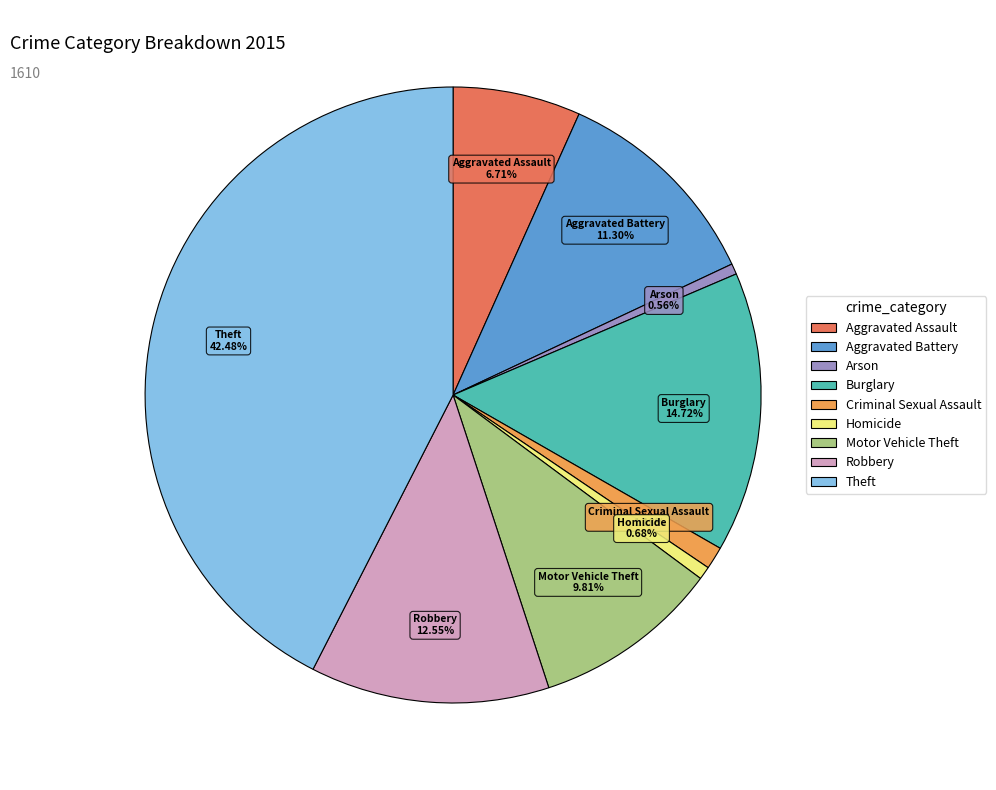

Is there any slice that represents more than half of the pie?

No